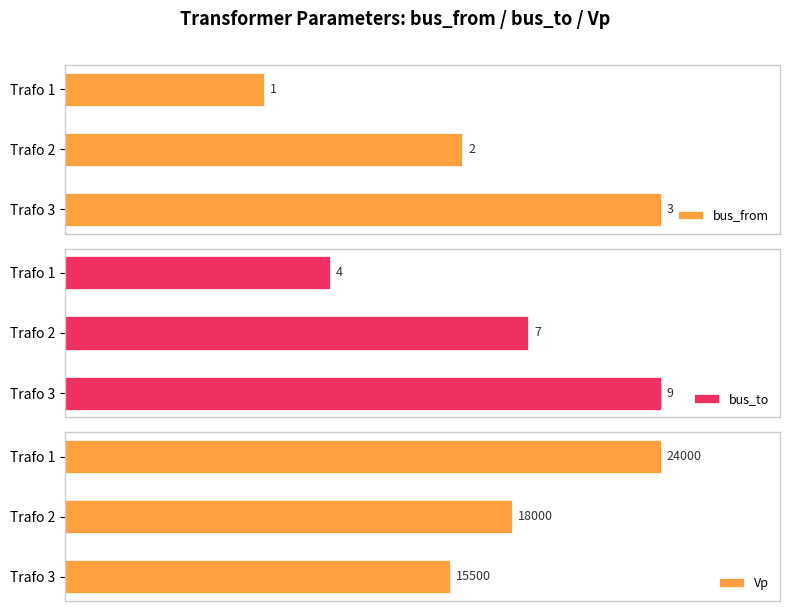

How many bars are there in each group?

3